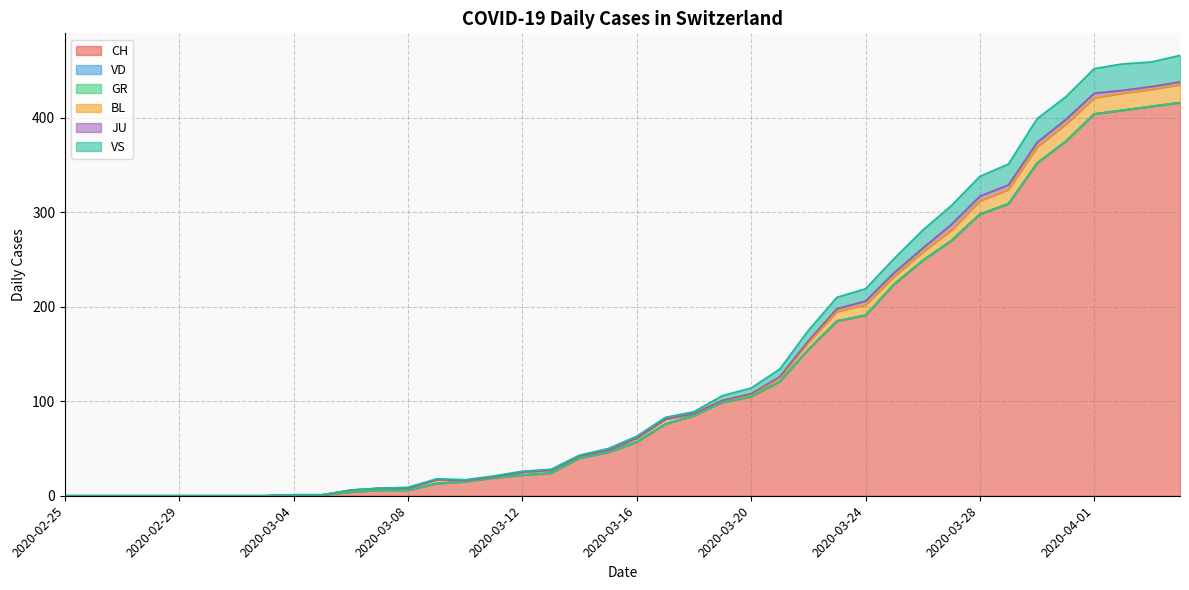

What is the label of the 23rd point from the left?

2020-03-18